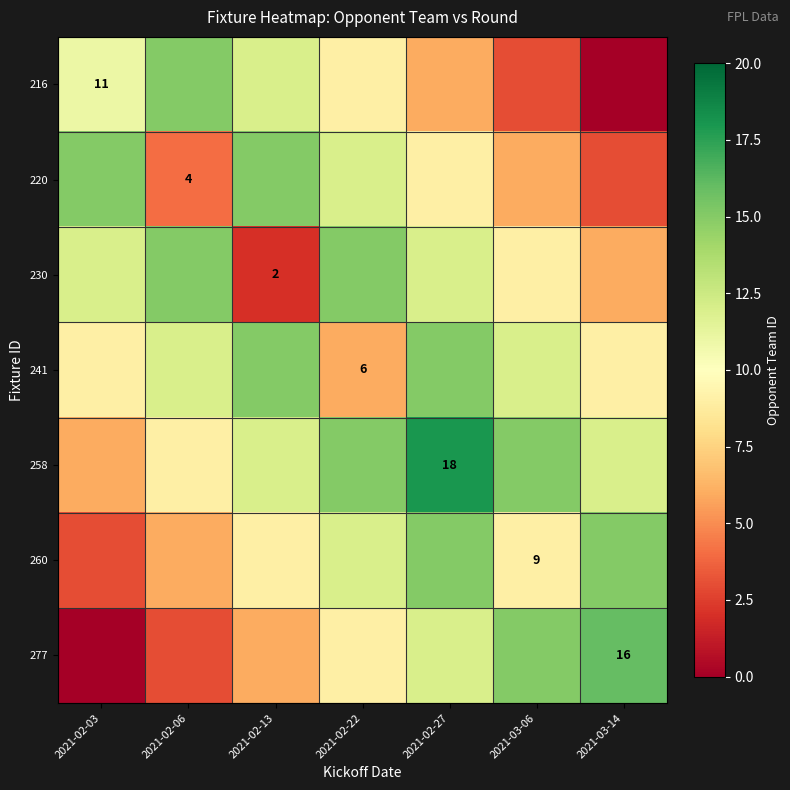

True or false: 241 has a value of 3 at 2021-02-22.

False